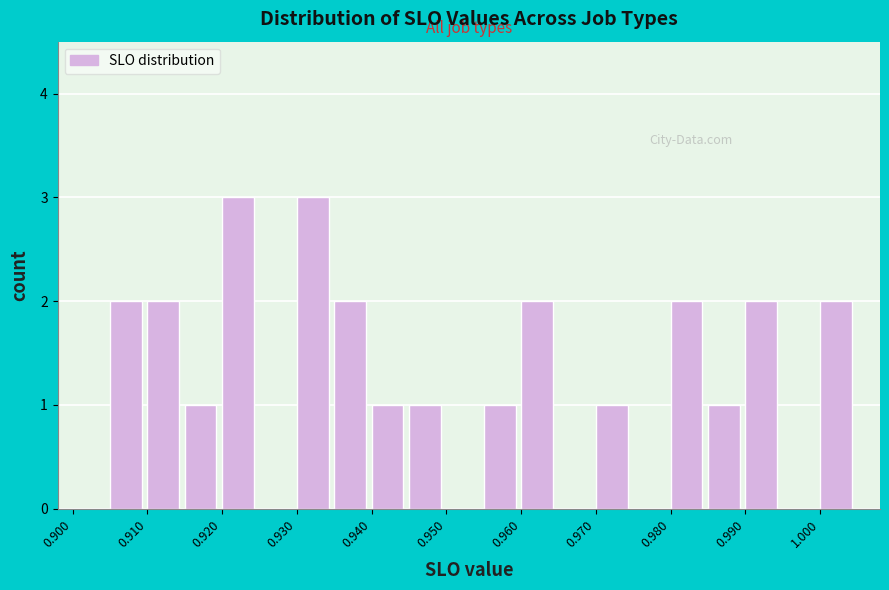

Reading left to right, list every bar in this chart as the range it spans on the x-axis followed by its height. The values are not printed on the chart, so give them approximately, as read against the axis.

0.900 to 0.905: 0
0.905 to 0.910: 2
0.910 to 0.915: 2
0.915 to 0.920: 1
0.920 to 0.925: 3
0.925 to 0.930: 0
0.930 to 0.935: 3
0.935 to 0.940: 2
0.940 to 0.945: 1
0.945 to 0.950: 1
0.950 to 0.955: 0
0.955 to 0.960: 1
0.960 to 0.965: 2
0.965 to 0.970: 0
0.970 to 0.975: 1
0.975 to 0.980: 0
0.980 to 0.985: 2
0.985 to 0.990: 1
0.990 to 0.995: 2
0.995 to 1.000: 0
1.000 to 1.005: 2